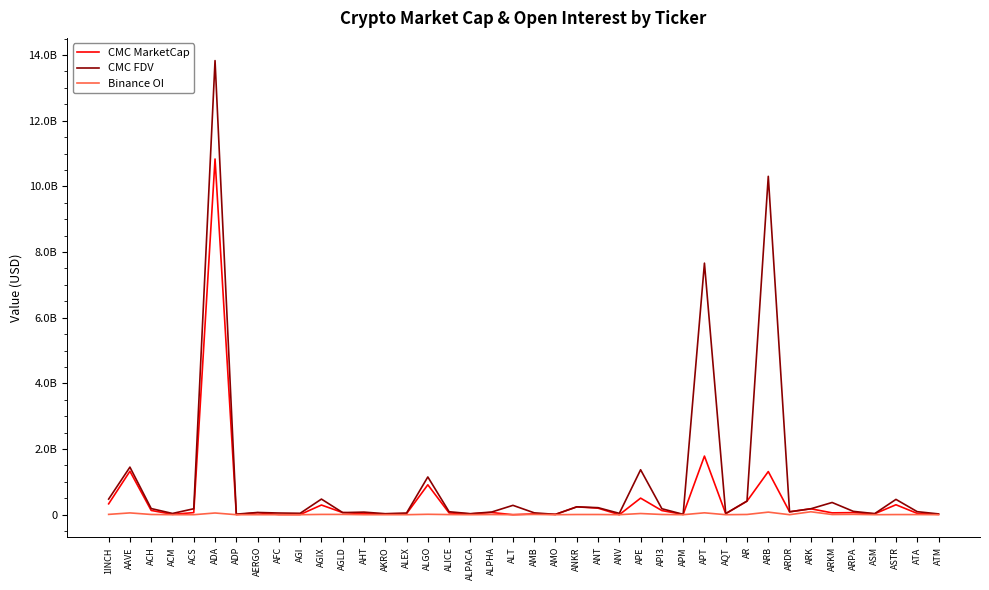

Is it true that Binance OI equals 0.0 at AQT?

True